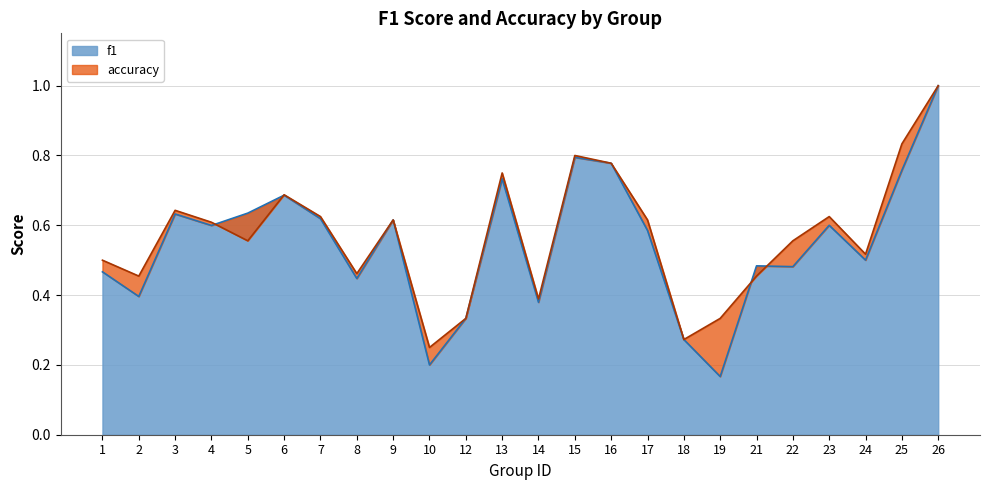

What is the approximate value of accuracy at 3?

0.6